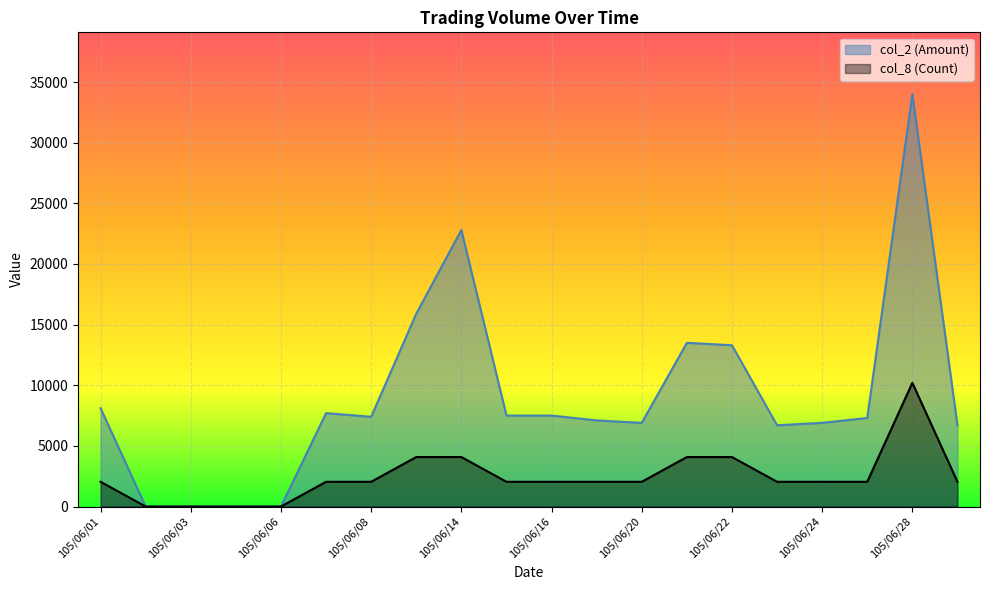

Where is the first local maximum for col_2 (Amount)?

105/06/07